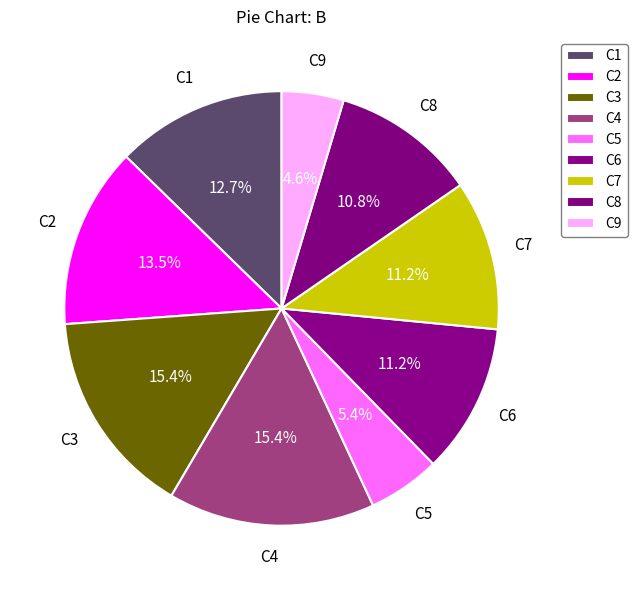

How many slices are in this pie chart?

9